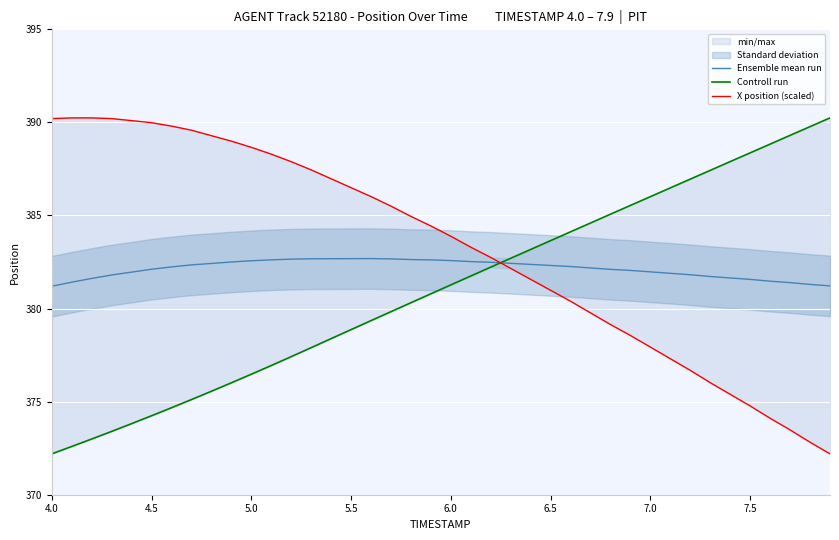

True or false: Ensemble mean run has a value of 382.3 at 6.5.

True